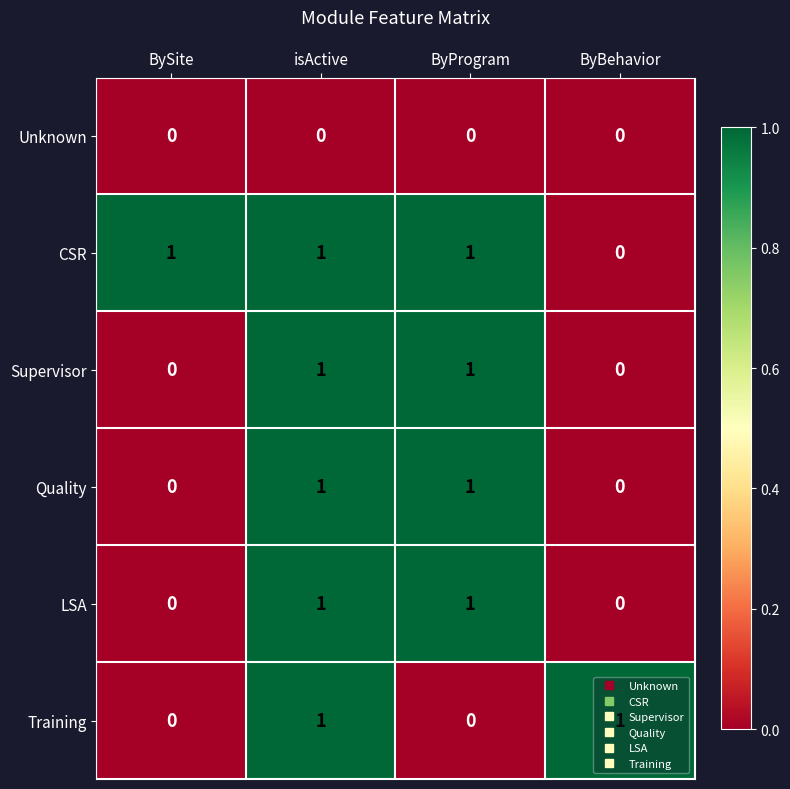

Which series has the largest total across all categories?

CSR